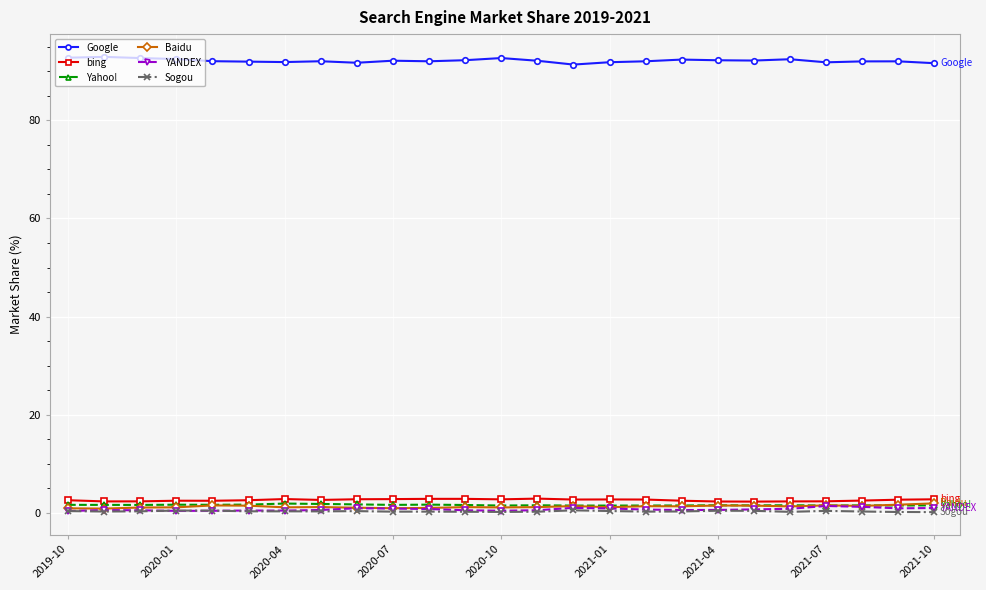

True or false: Google and Baidu intersect in this chart.

False